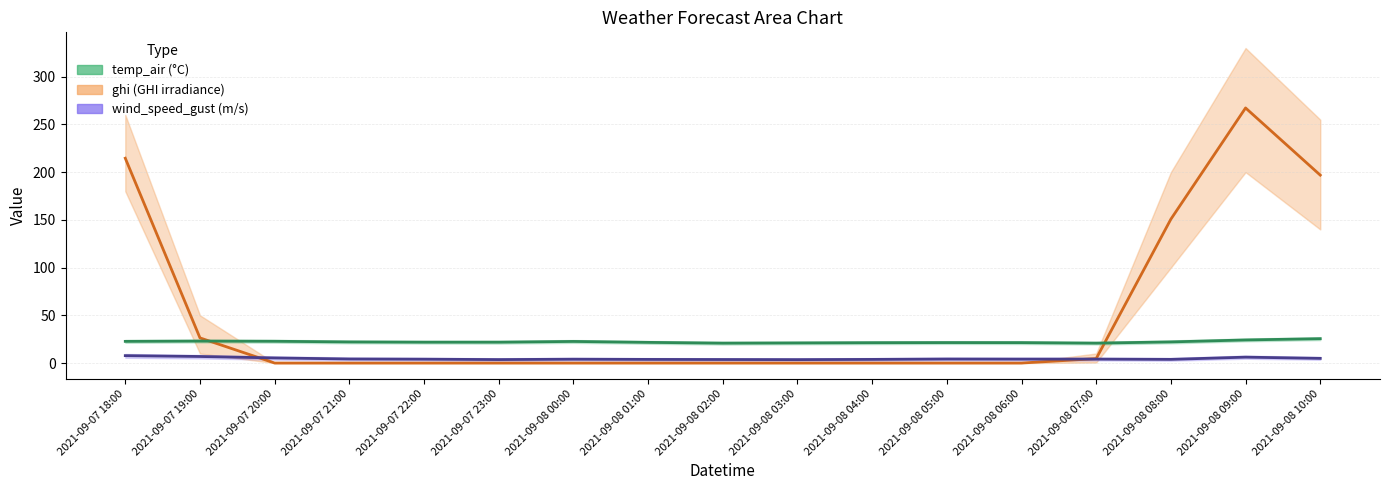

How many series are shown in this chart?

3